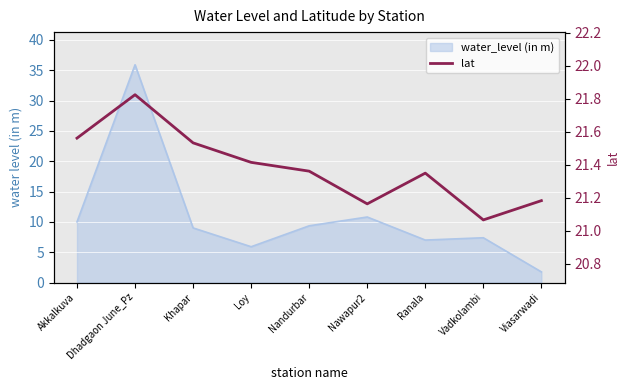

List the labels in order of value, smallest first.

Vadkolambi, Nawapur2, Viasarwadi, Ranala, Nandurbar, Loy, Khapar, Akkalkuva, Dhadgaon June_Pz